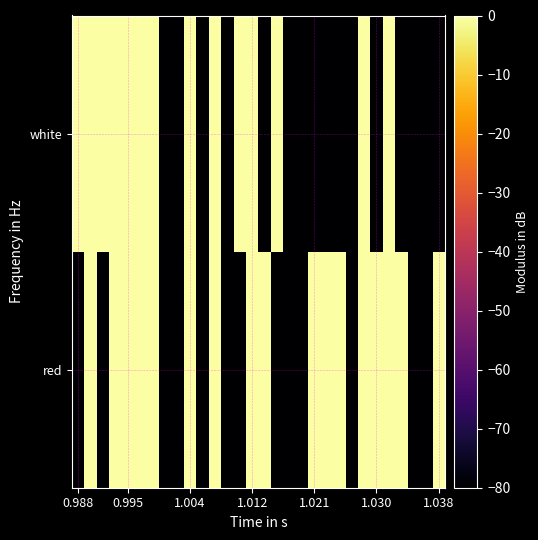

Rank the series by their maximum value, from highest to lowest.

red, white